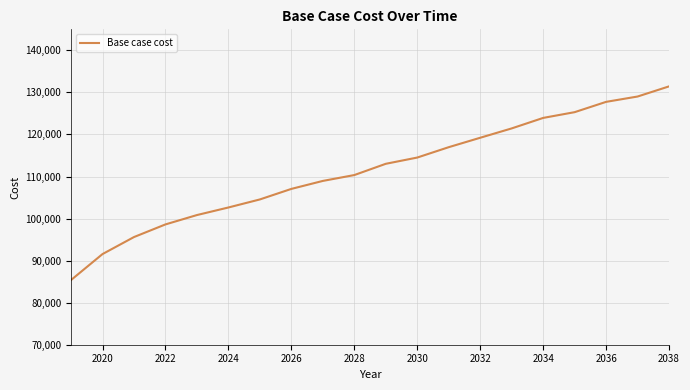

What is the minimum value shown in the chart?

85381.2